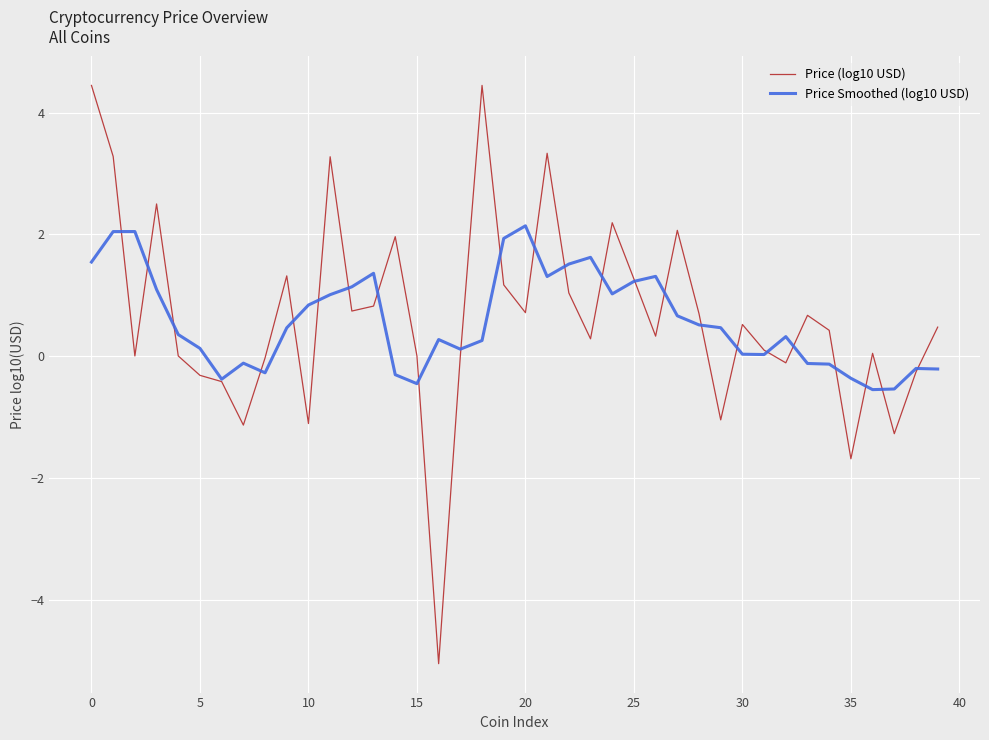

Rank the series by their maximum value, from lowest to highest.

Price Smoothed (log10 USD), Price (log10 USD)